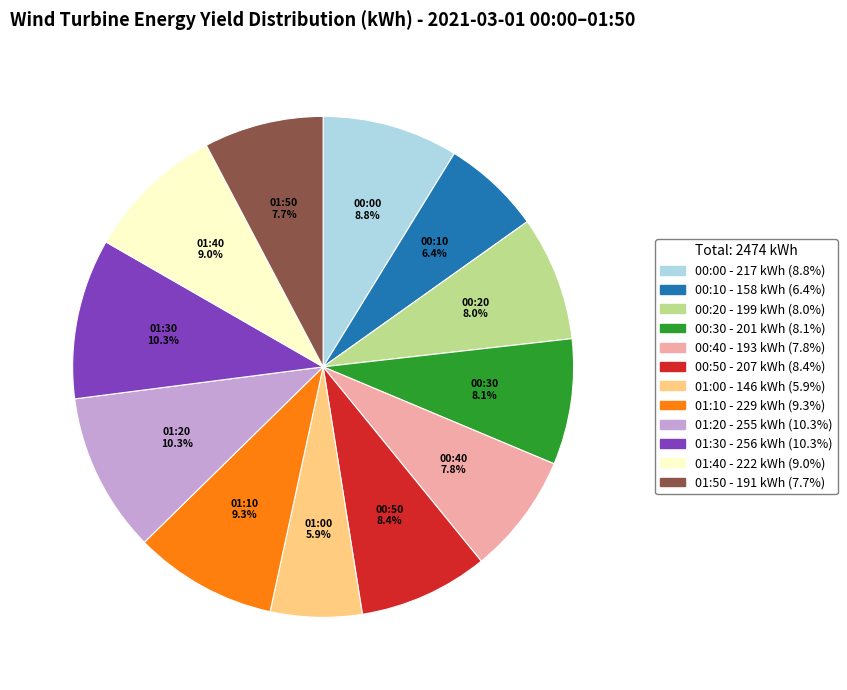

Does 01:10 represent more than half of the total?

No